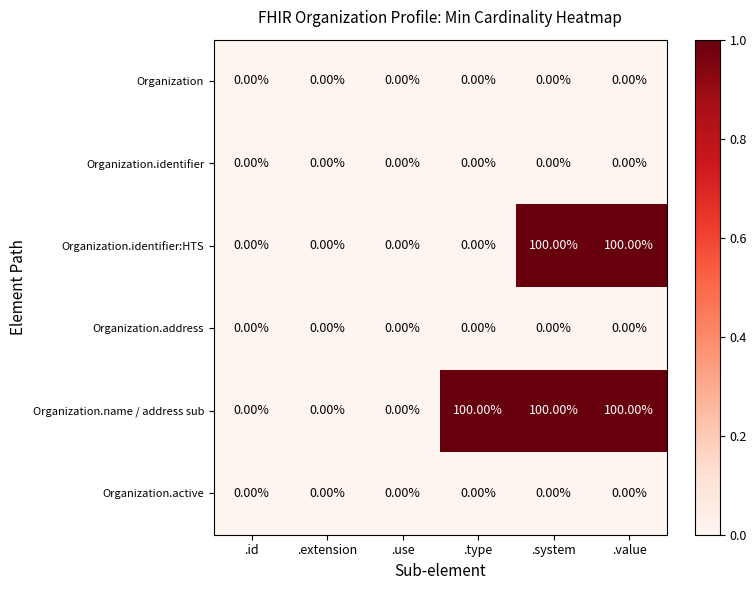

What is the sum of all Organization.identifier:HTS values?

200